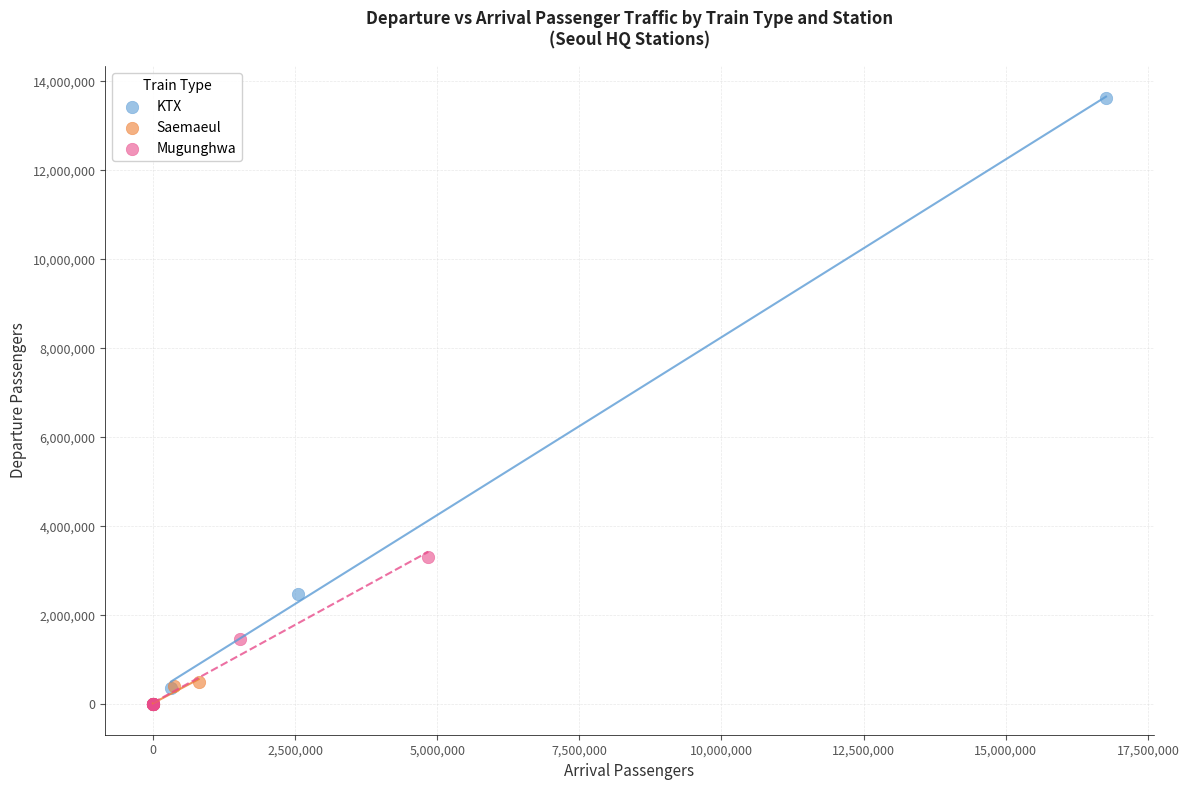

Which series reaches the maximum Y coordinate?

KTX